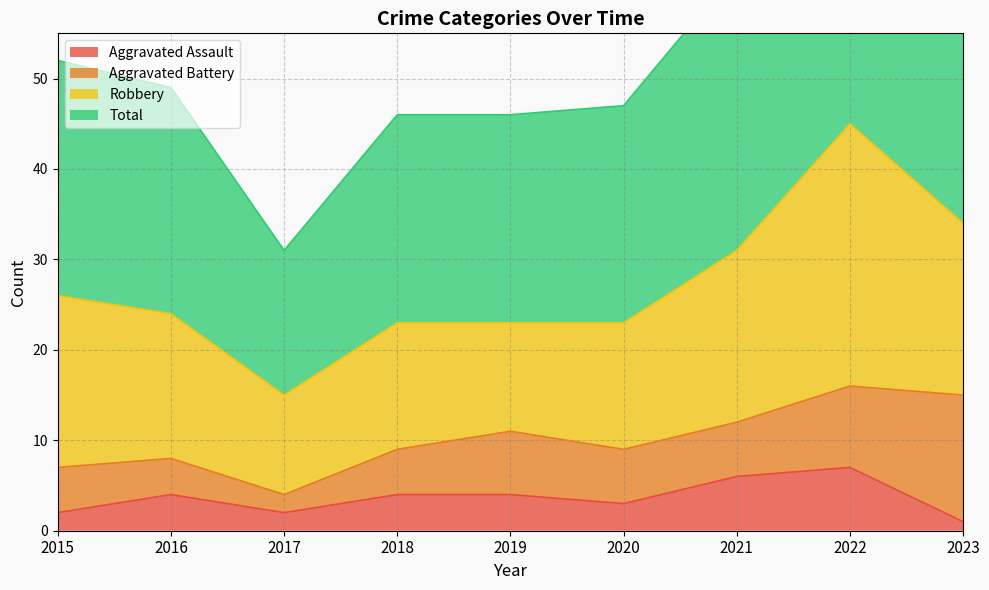

What is the difference between the highest and lowest values at 2015?

50